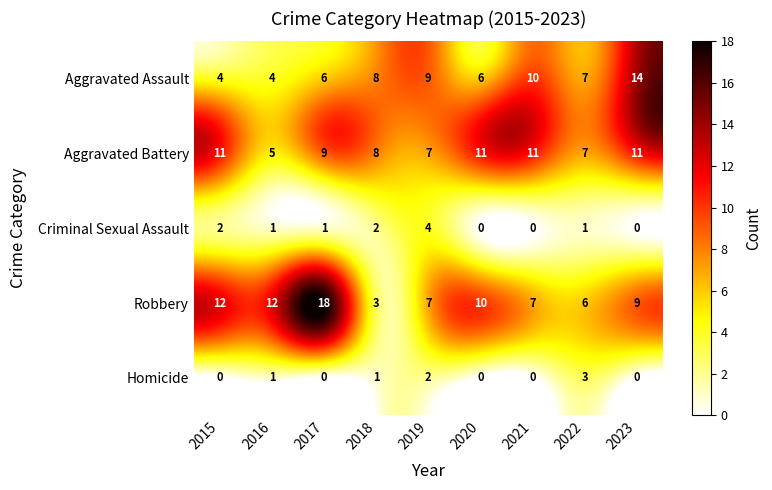

What is the greatest value displayed?

18